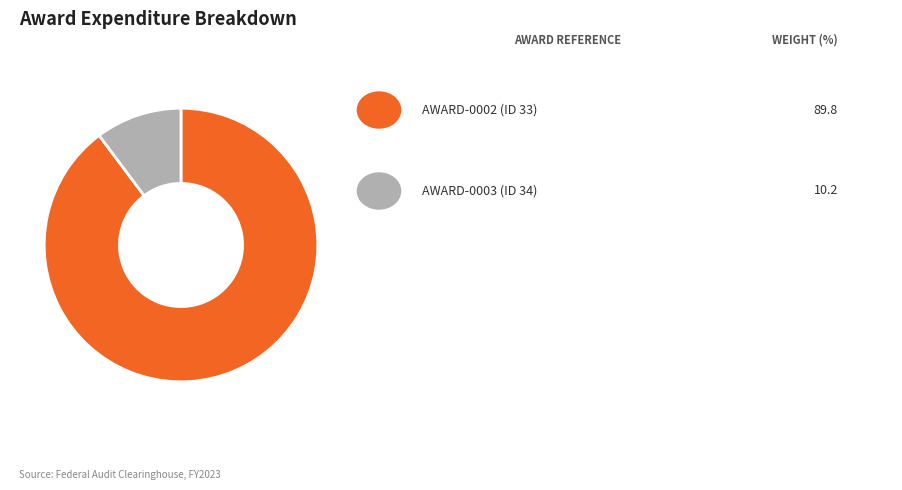

How many slices are in this pie chart?

2